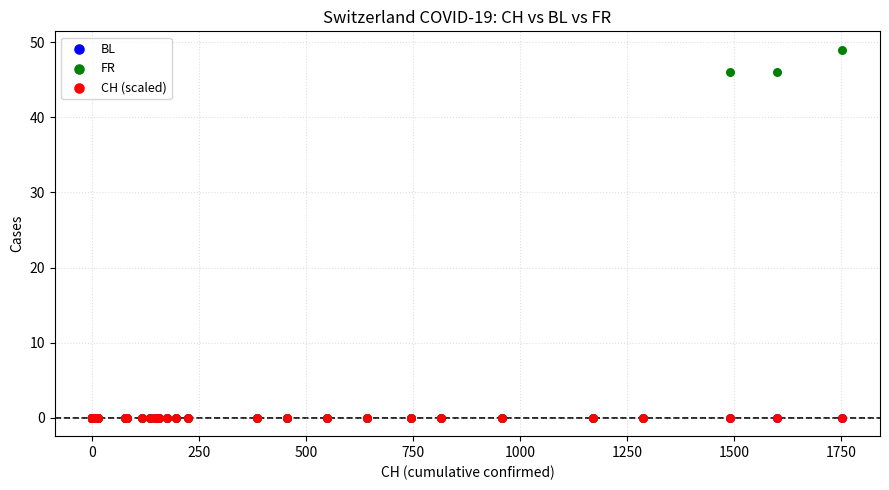

Which series contains the highest Y value?

FR